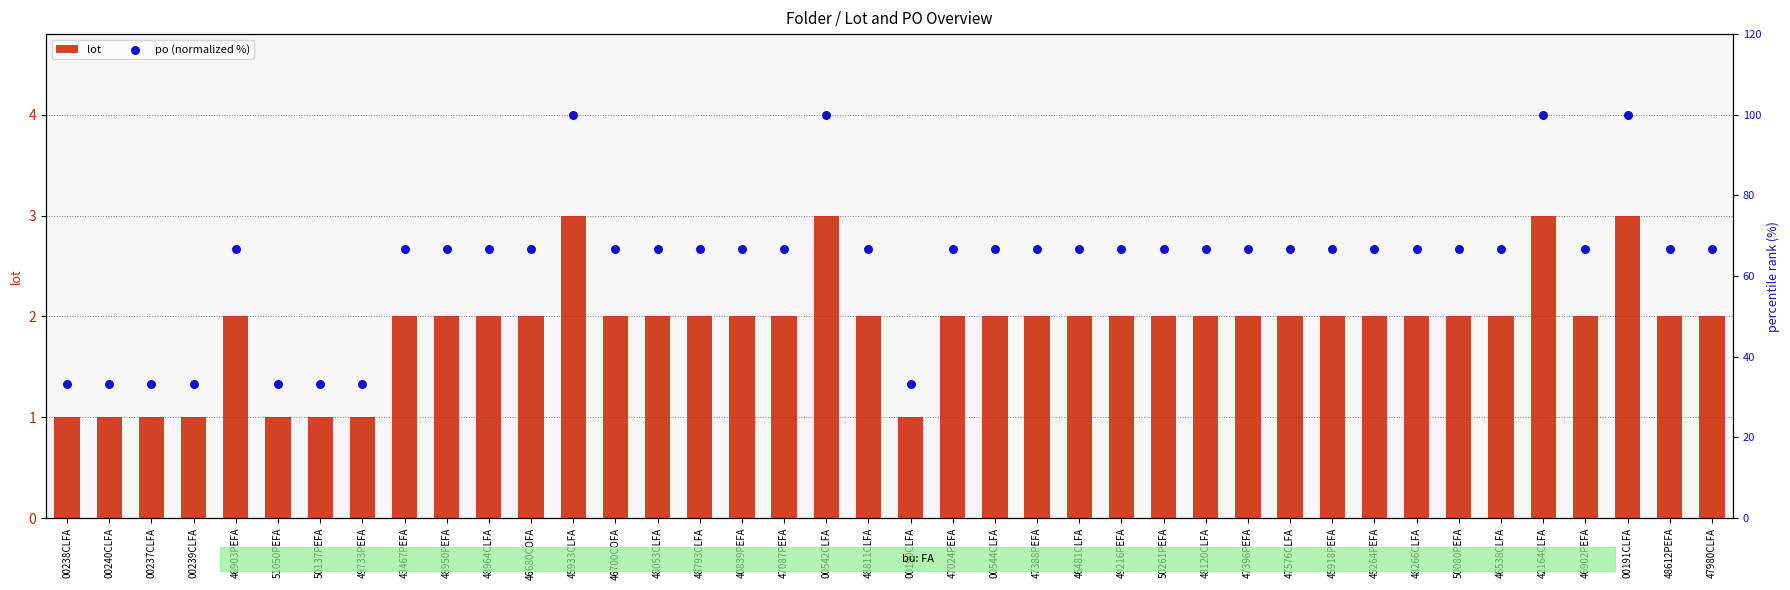

Which series reaches the maximum Y coordinate?

po (normalized %)